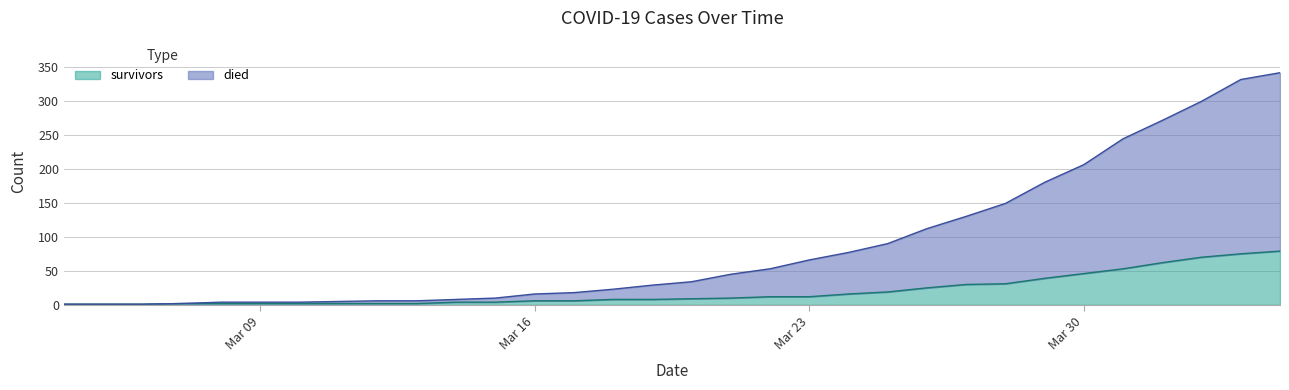

What are all the series names shown in the legend?

survivors, died